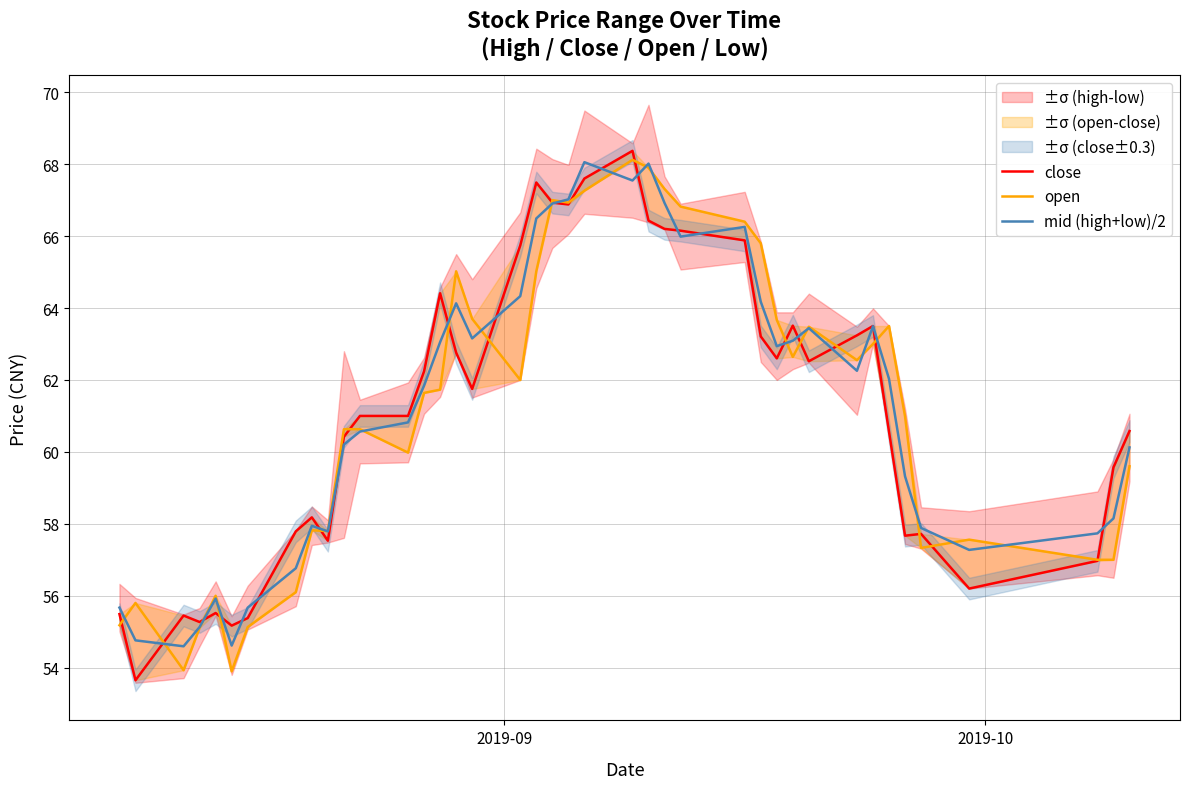

What is the minimum value for mid (high+low)/2?

54.6